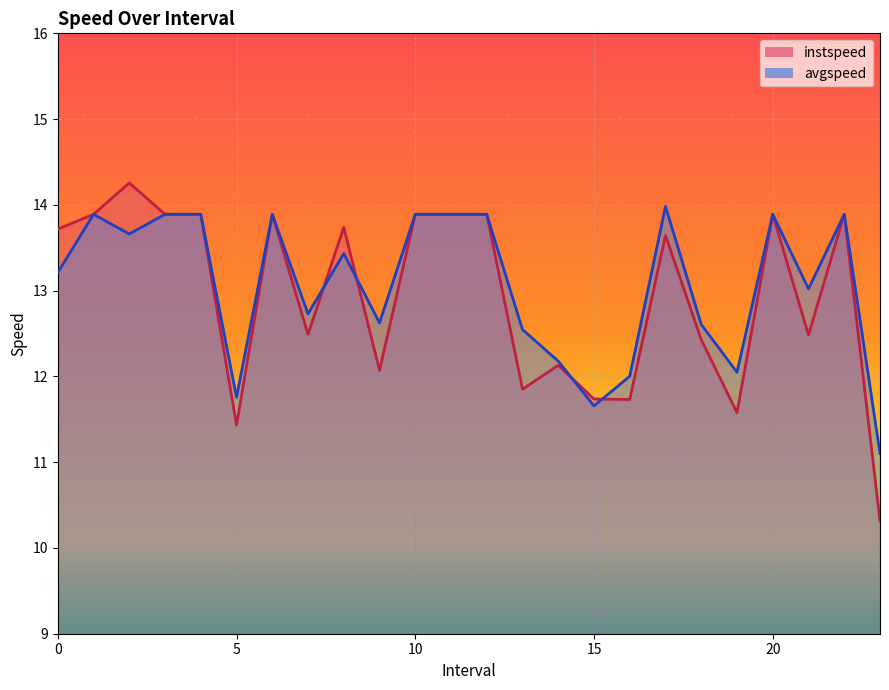

What is the total value across all series at 22.0?

27.8